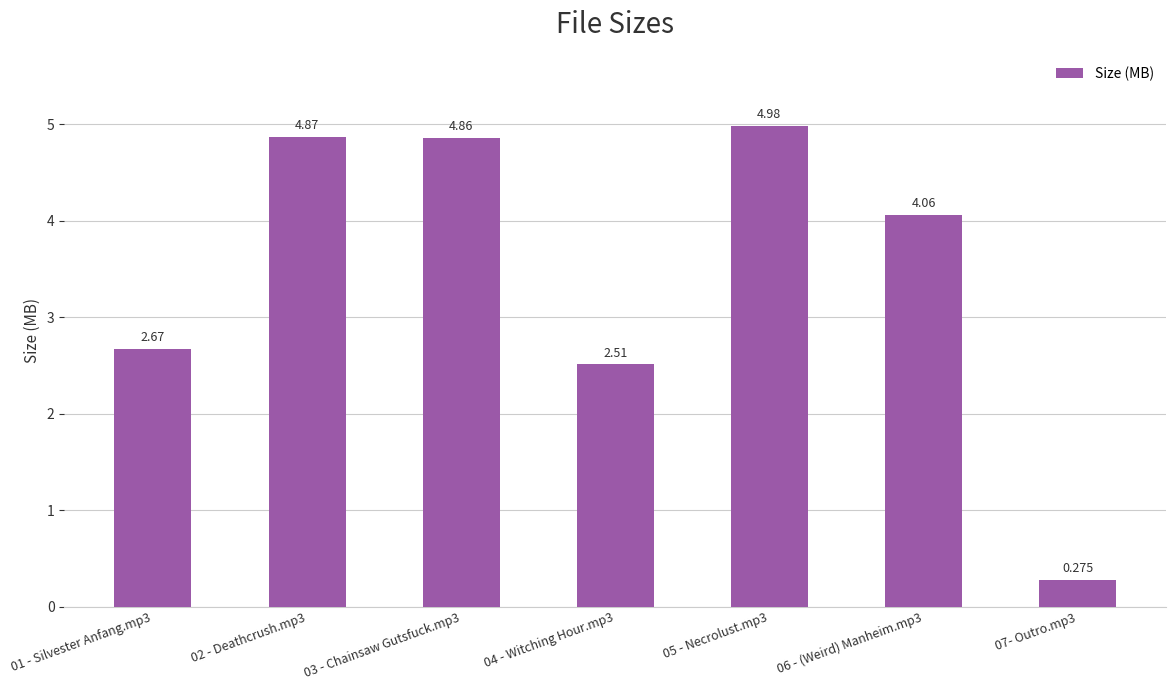

What is the average value?

3.5